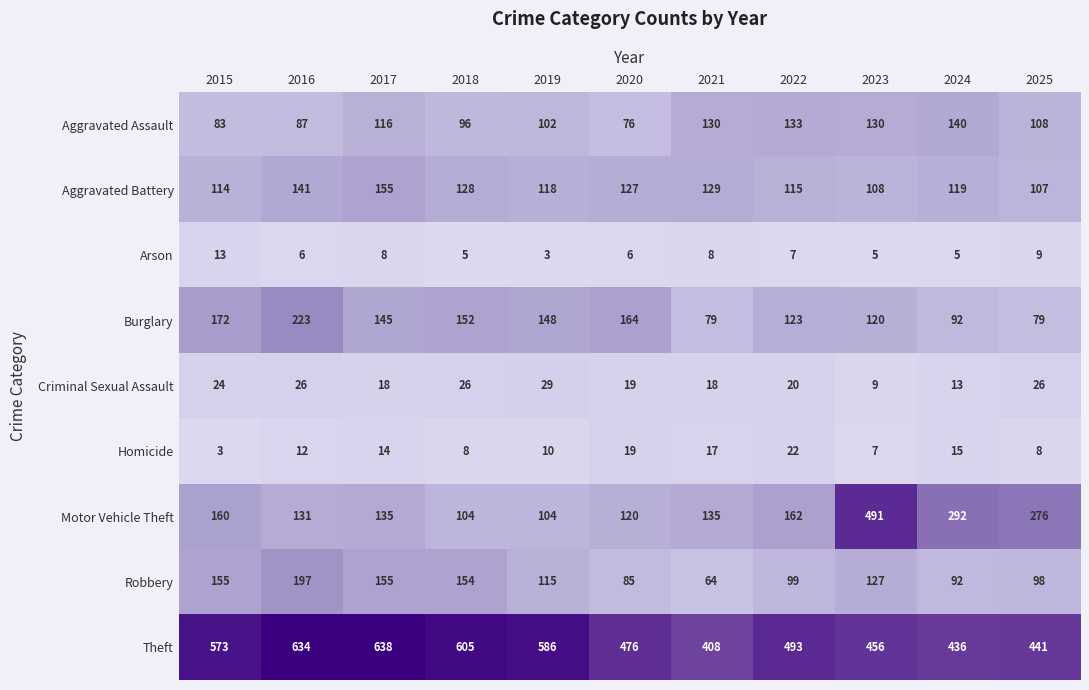

At which label does Criminal Sexual Assault reach its peak?

2019